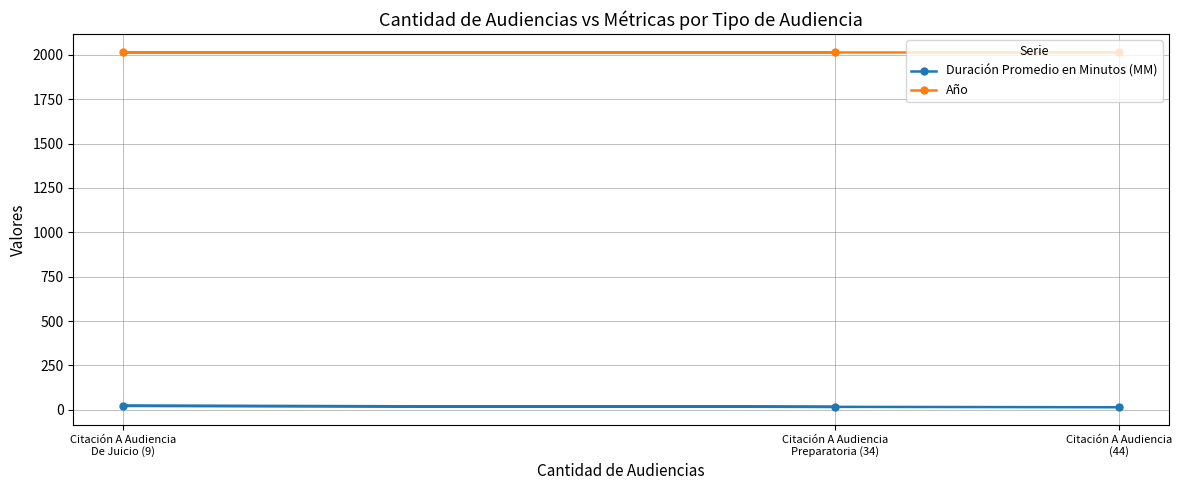

What position from the left is Citación A Audiencia
De Juicio (9)?

1